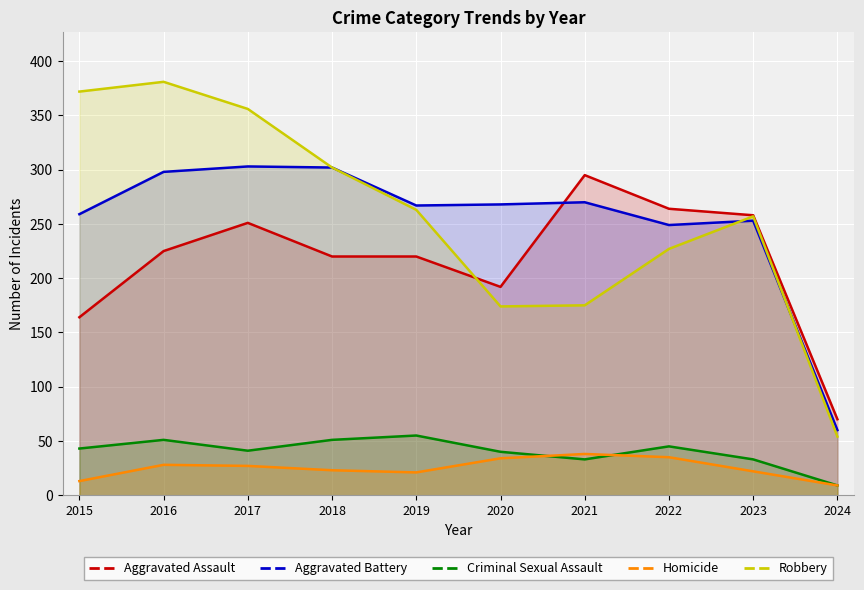

Where is the first local minimum for Aggravated Assault?

2020